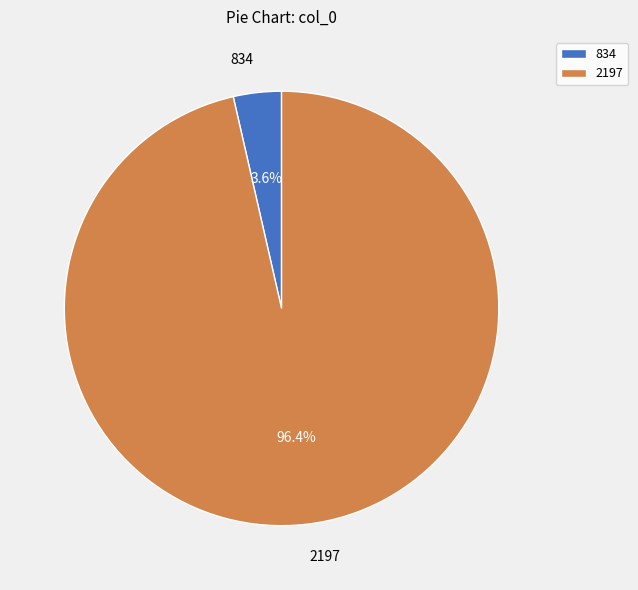

To the nearest percent, what is the combined percentage of 834 and 2197?

100%